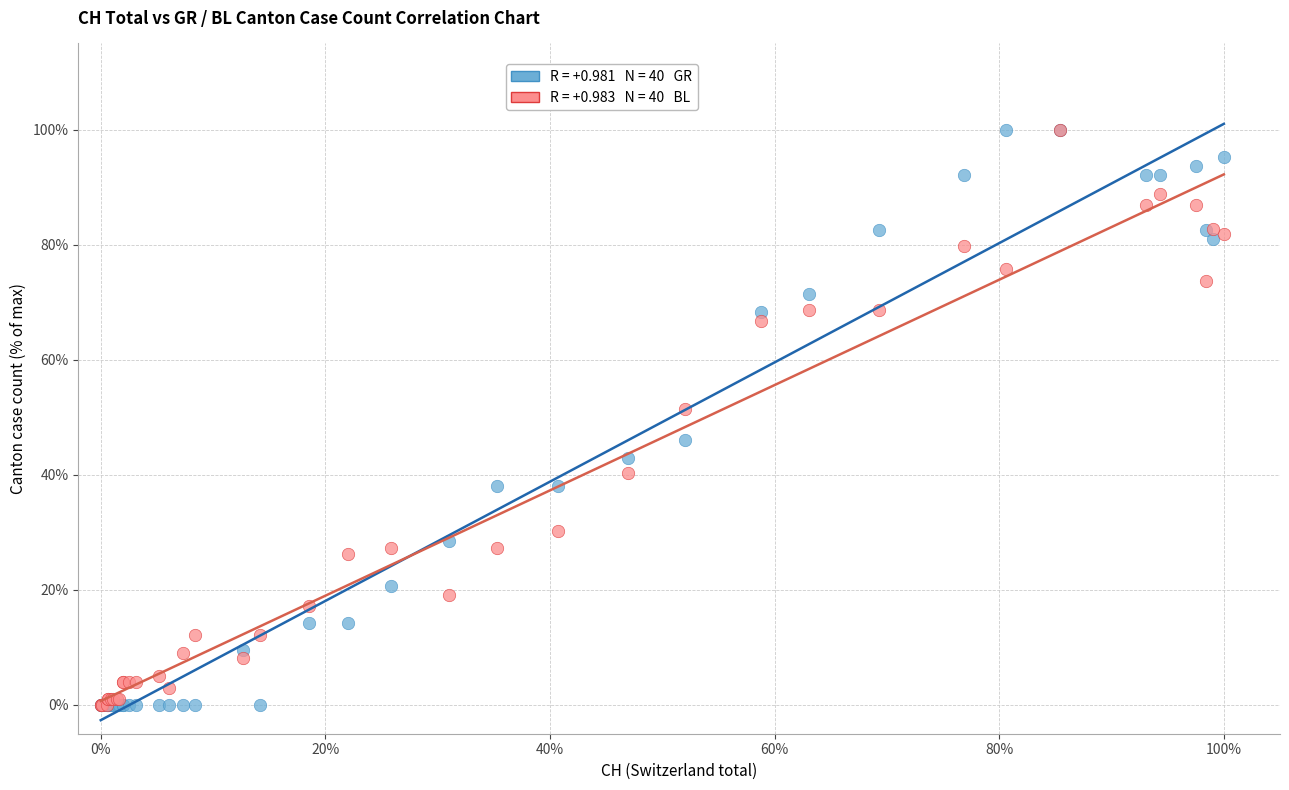

Across all series, what Y value is closest to 50?

51.5